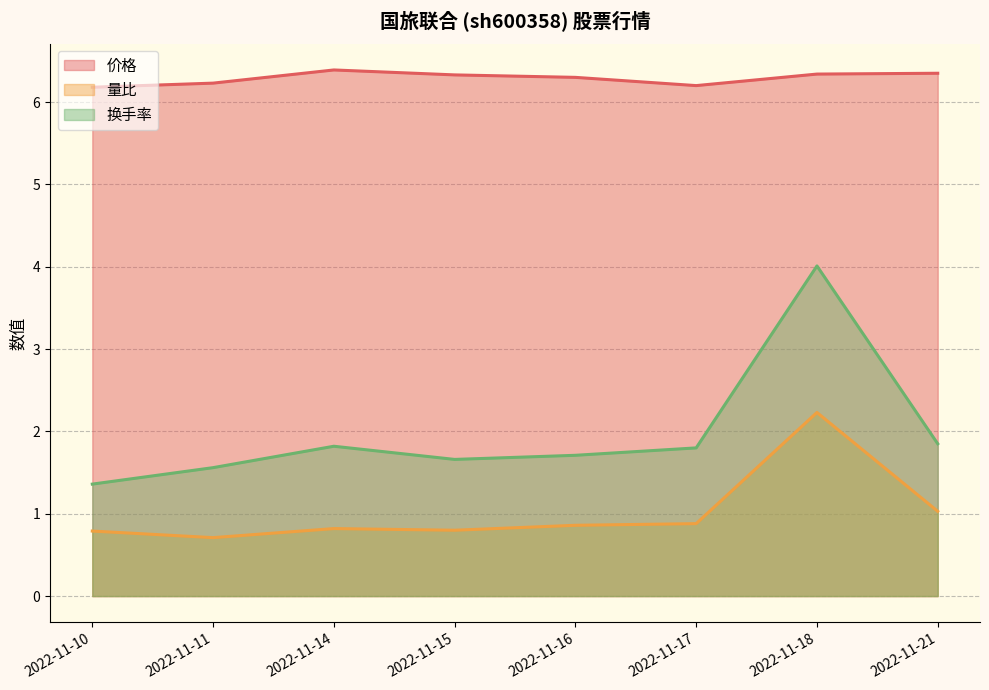

True or false: 价格 and 量比 cross at least once.

False